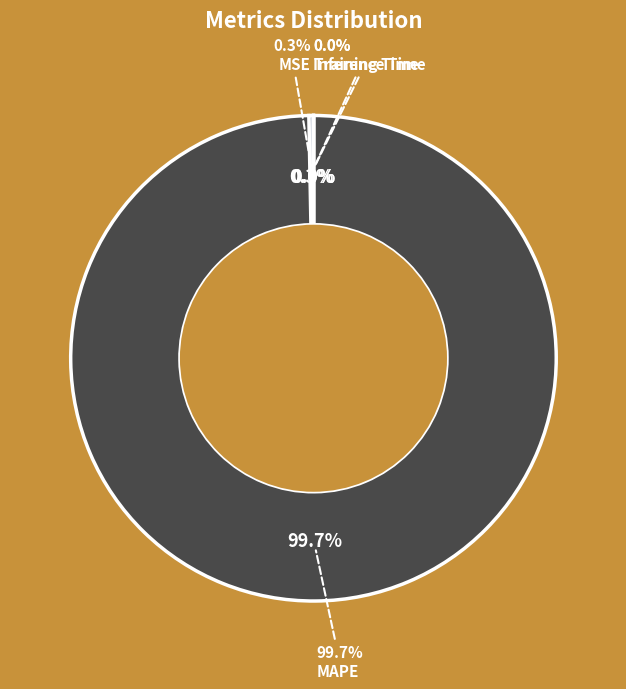

To the nearest percent, what is the average slice percentage?

25%